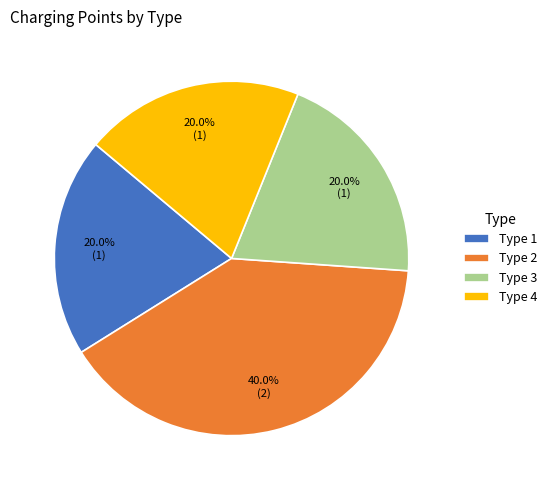

Between Type 4 and Type 2, which is larger?

Type 2